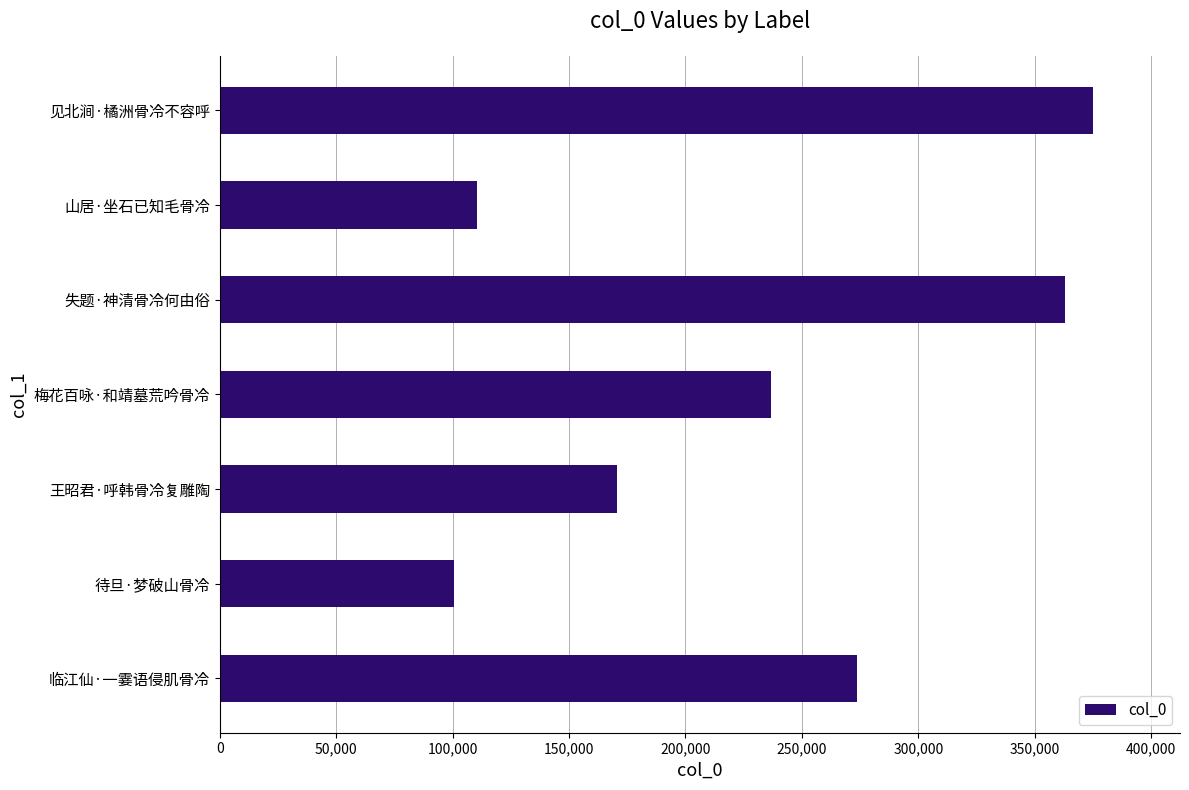

Reading bottom to top, what are all the values shown in this chart?

临江仙·一霎语侵肌骨冷=273904	待旦·梦破山骨冷=100845	王昭君·呼韩骨冷复雕陶=170486	梅花百咏·和靖墓荒吟骨冷=236723	失题·神清骨冷何由俗=362837	山居·坐石已知毛骨冷=110463	见北涧·橘洲骨冷不容呼=374903